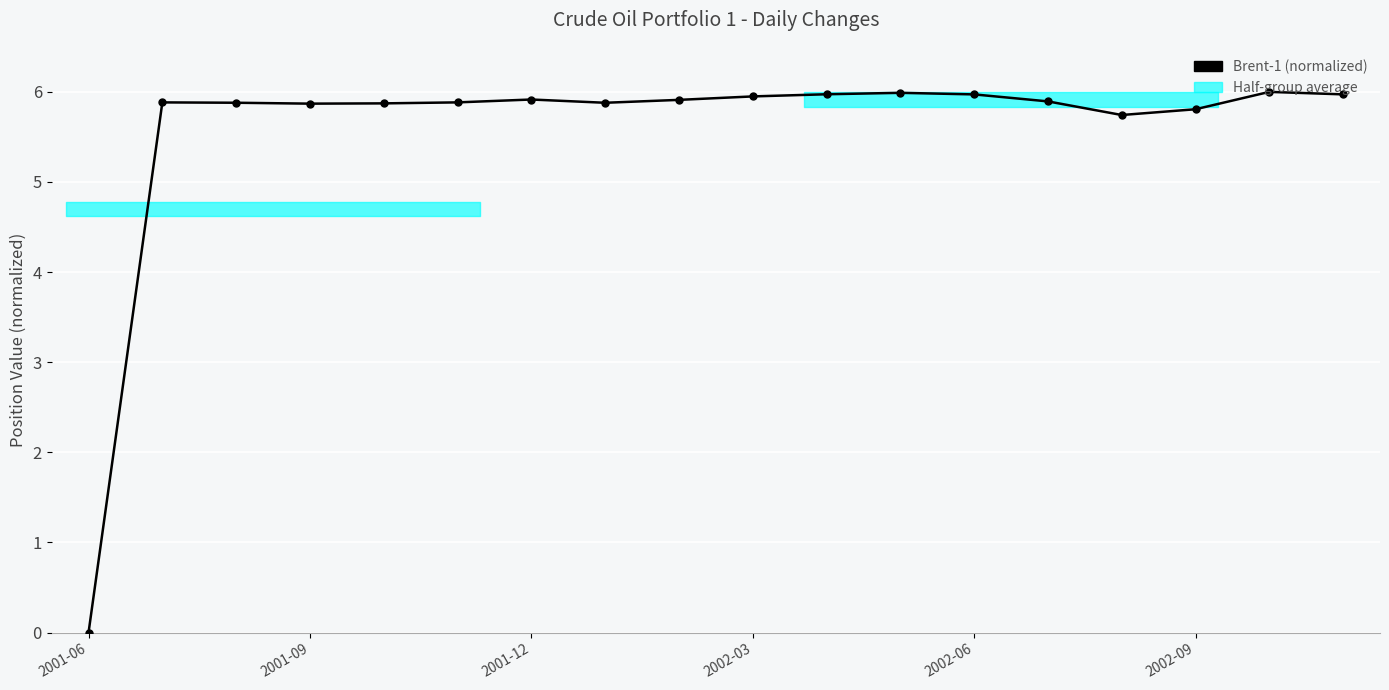

What is the value of the 8th point from the left?

5.9